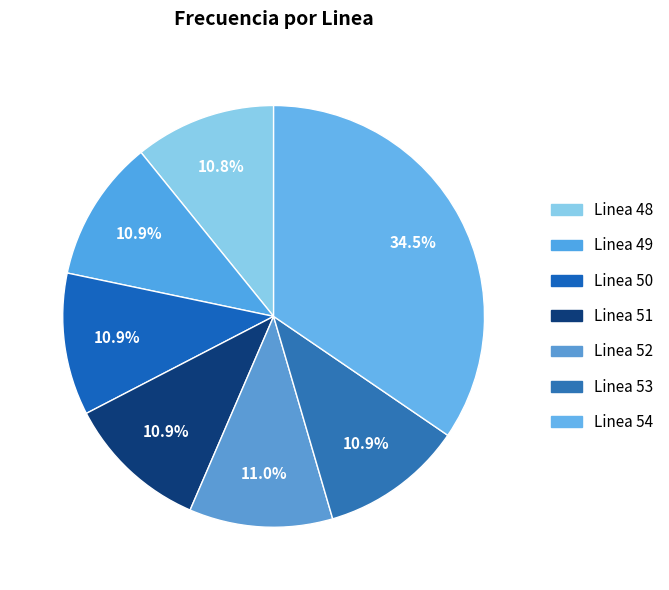

To the nearest percent, what is the difference between the largest and smallest slice percentages?

24%